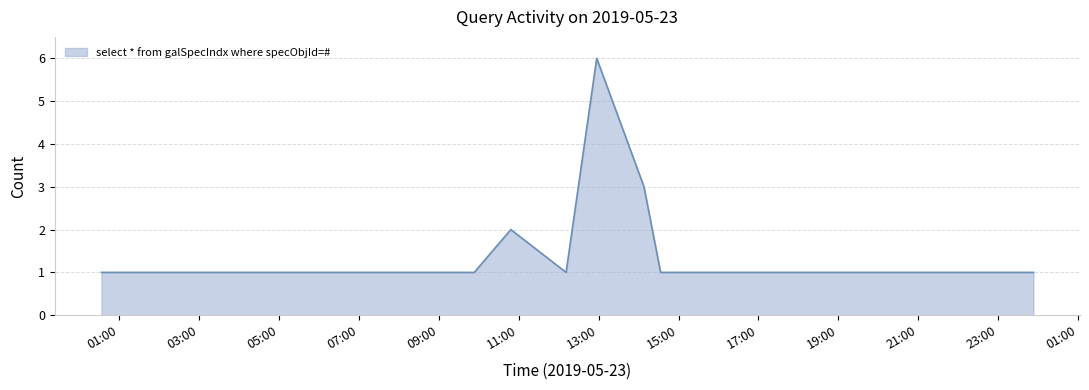

What is the smallest value displayed?

1